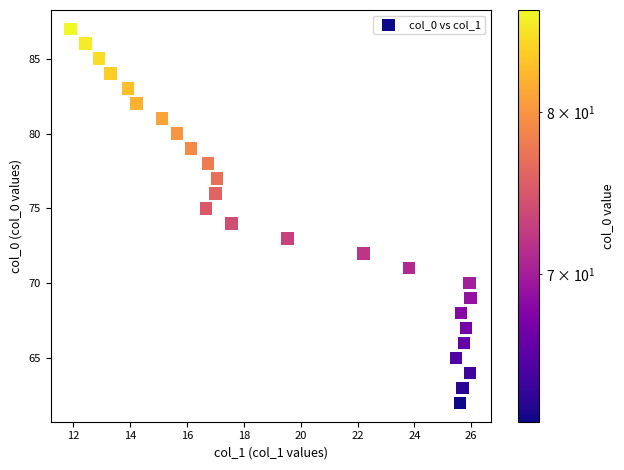

What is the range of Y values (max minus min)?

25